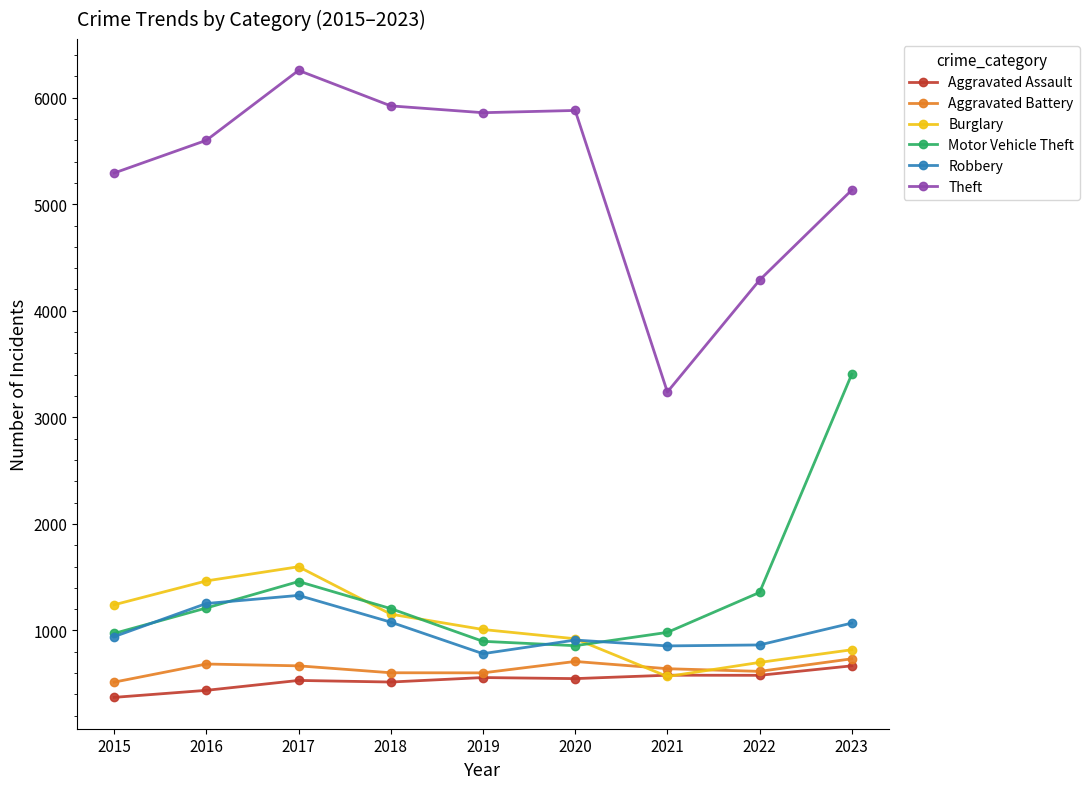

True or false: Burglary has more than 0 interior local peaks.

True